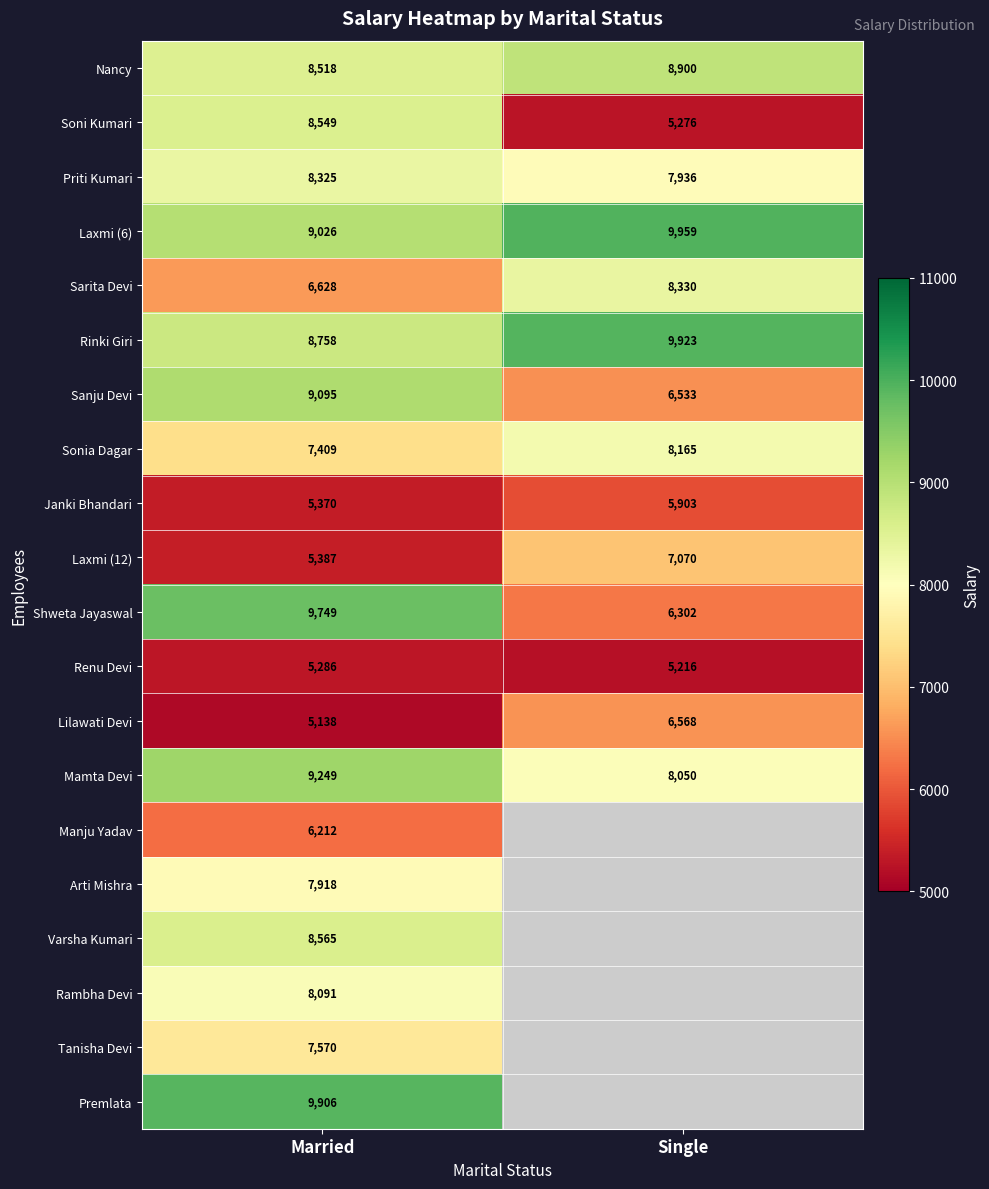

The Lilawati Devi series shows 11370 at Single. True or false?

False